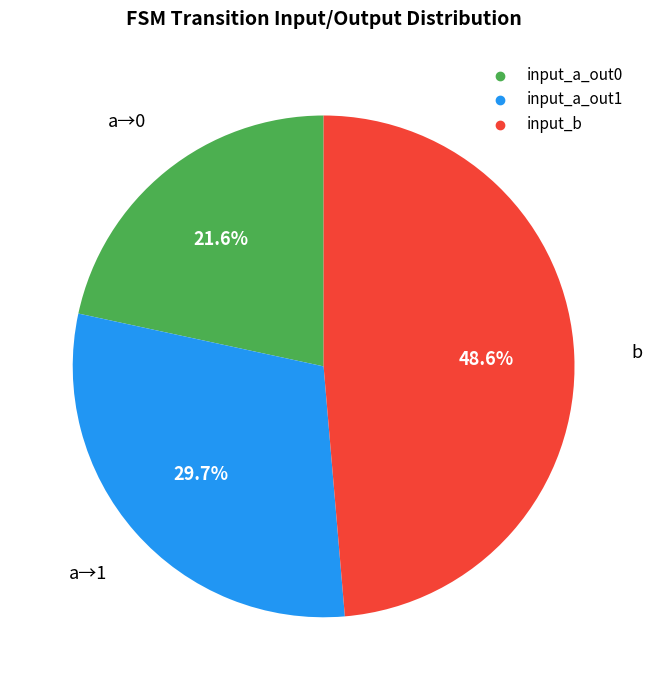

Does any single category account for the majority?

No